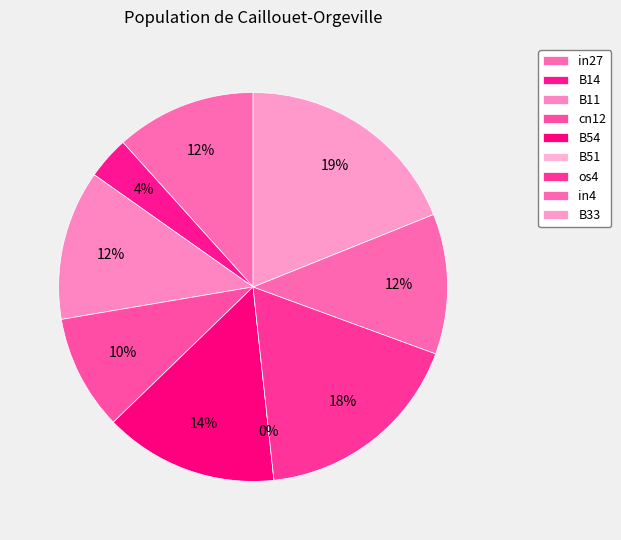

Is there a majority slice in this chart?

No